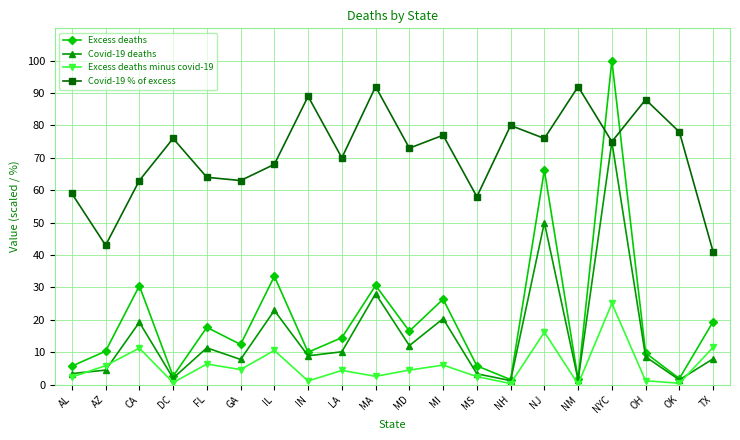

What is the label of the 2nd point from the right?

OK